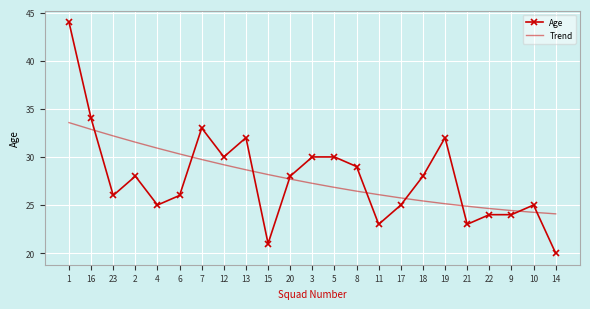

List the labels in order of value, largest first.

1, 16, 7, 13, 19, 12, 3, 5, 8, 2, 20, 18, 23, 6, 4, 17, 10, 22, 9, 11, 21, 15, 14